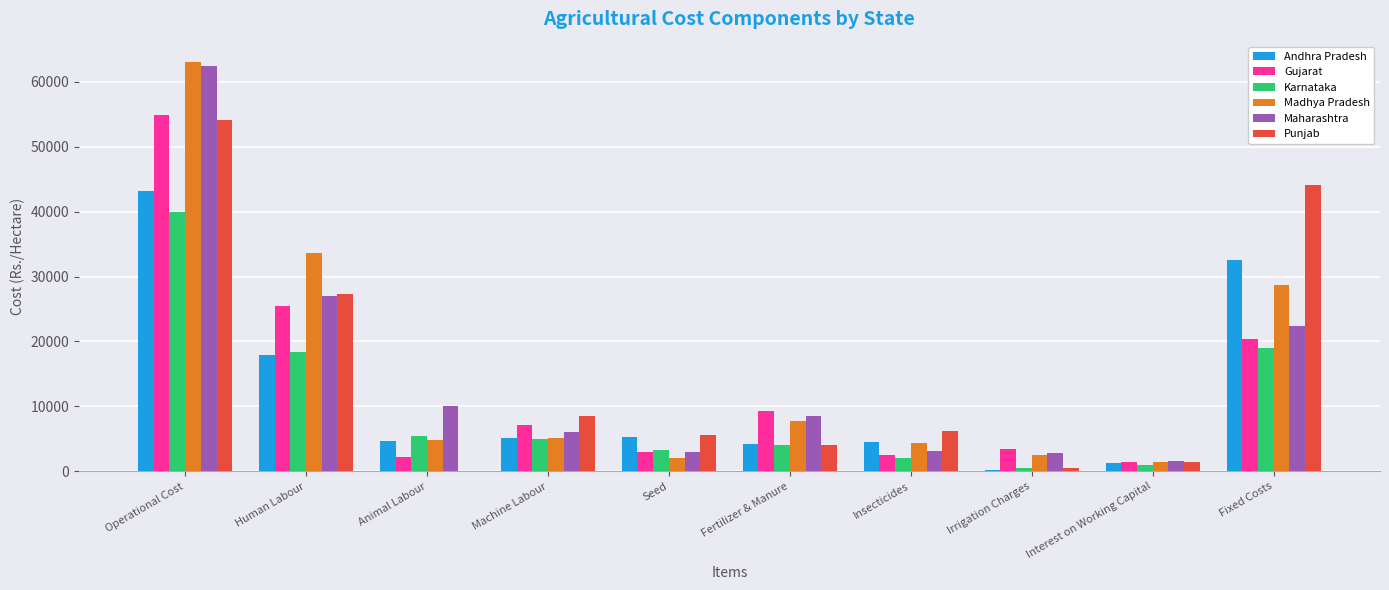

What is the total value across all series at Interest on Working Capital?

8061.7